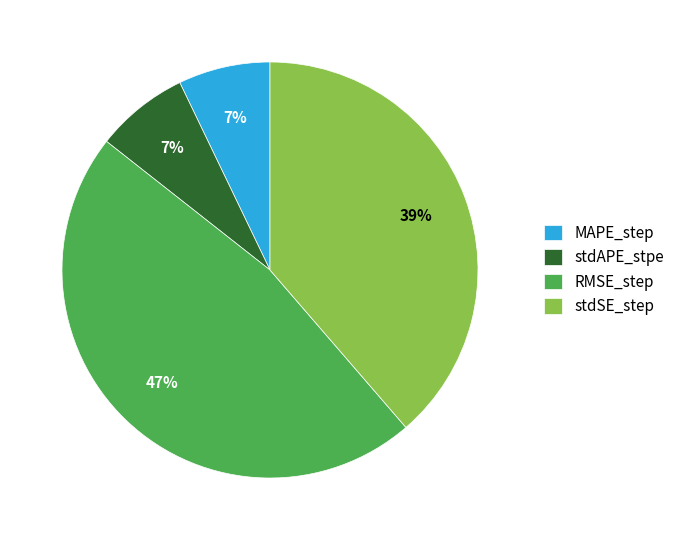

Between stdSE_step and RMSE_step, which is larger?

RMSE_step